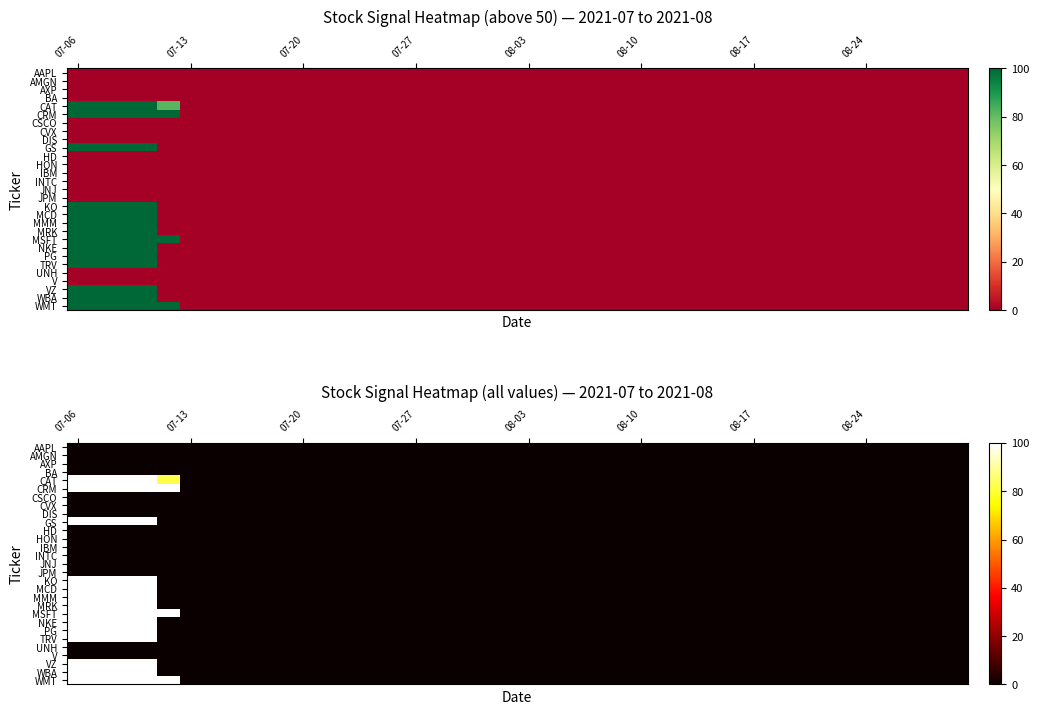

At which category is the sum across all series the highest?

07-06